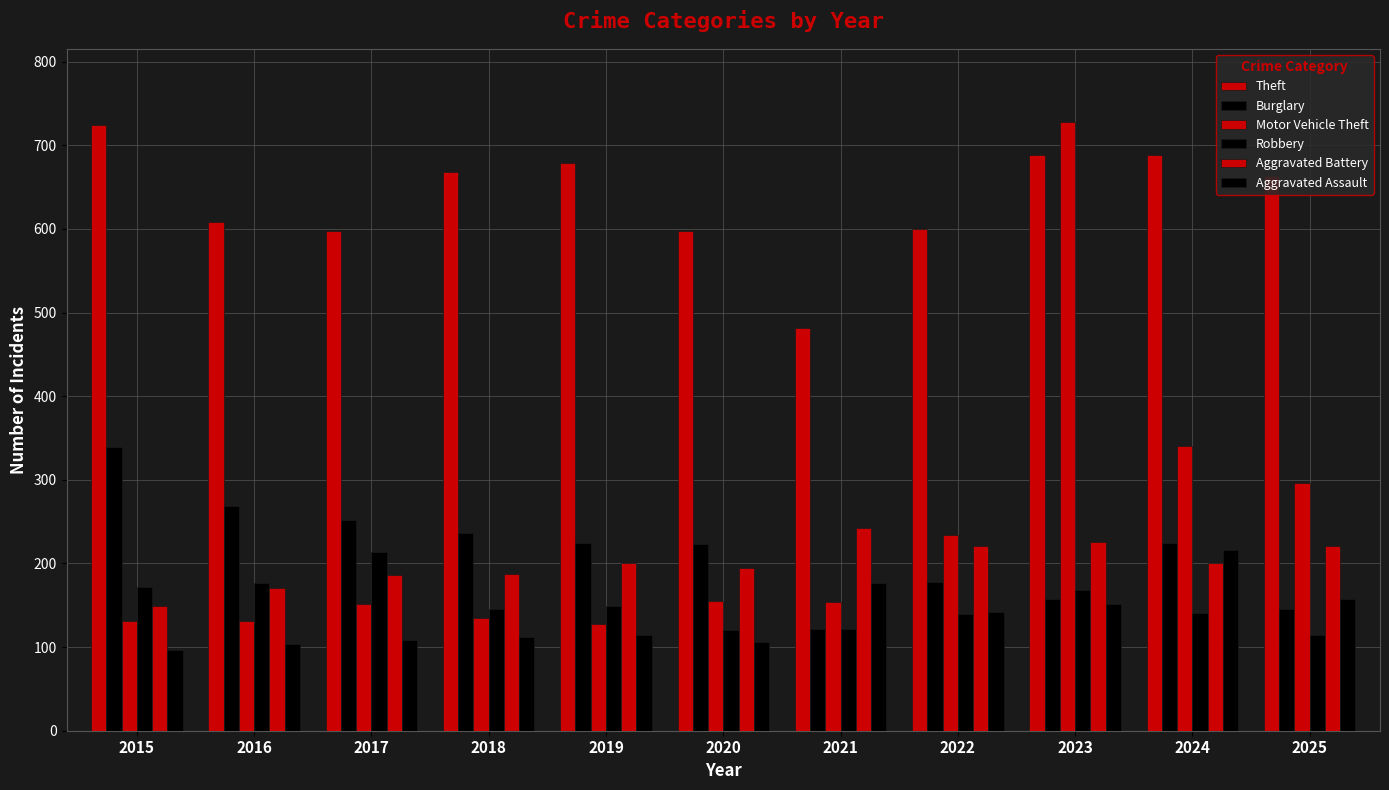

Is it true that Theft equals 663 at 2025?

True